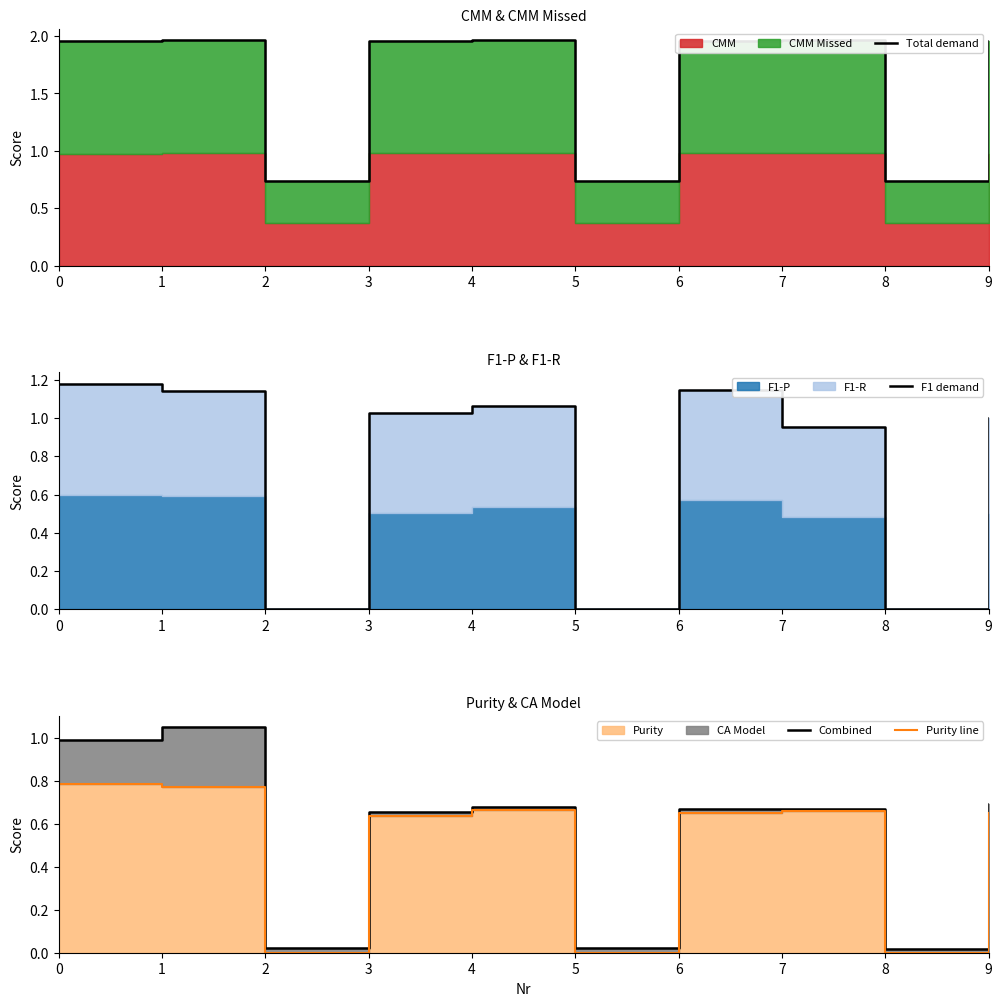

What is the difference between the maximum and second lowest values in the Total demand series?

1.2